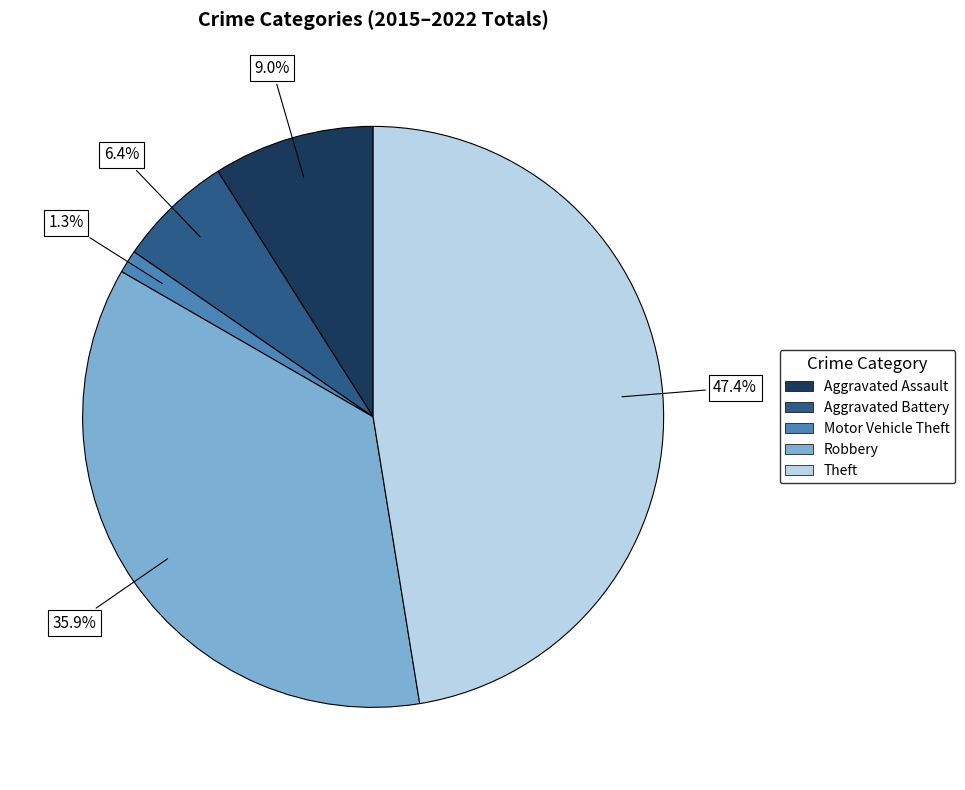

Is there any slice that represents more than half of the pie?

No